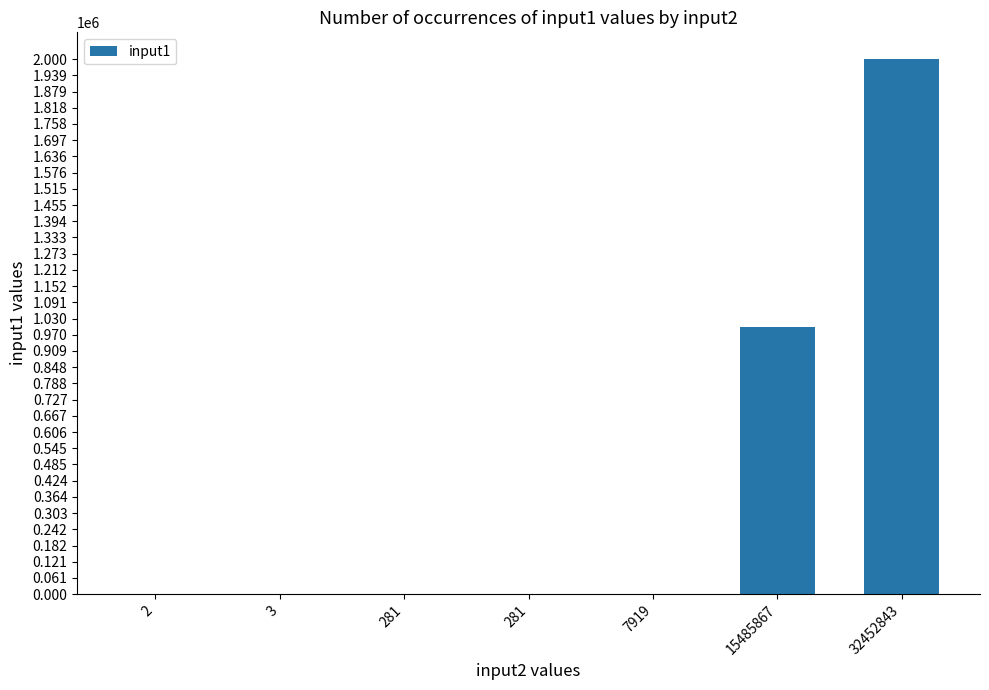

Rank the categories by value from highest to lowest.

32452843, 15485867, 7919, 281, 281, 3, 2